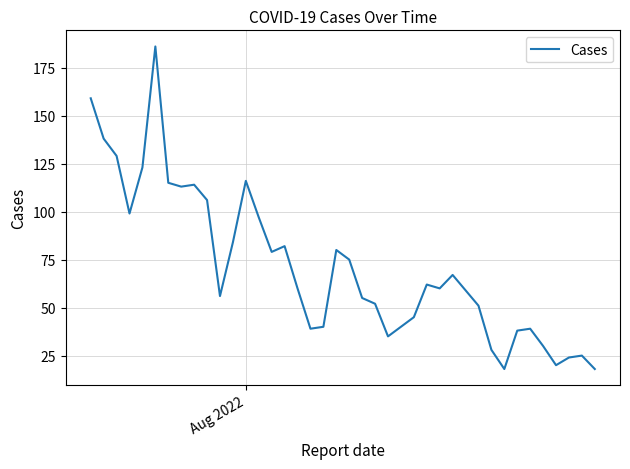

What is the difference between the maximum and minimum values?

168